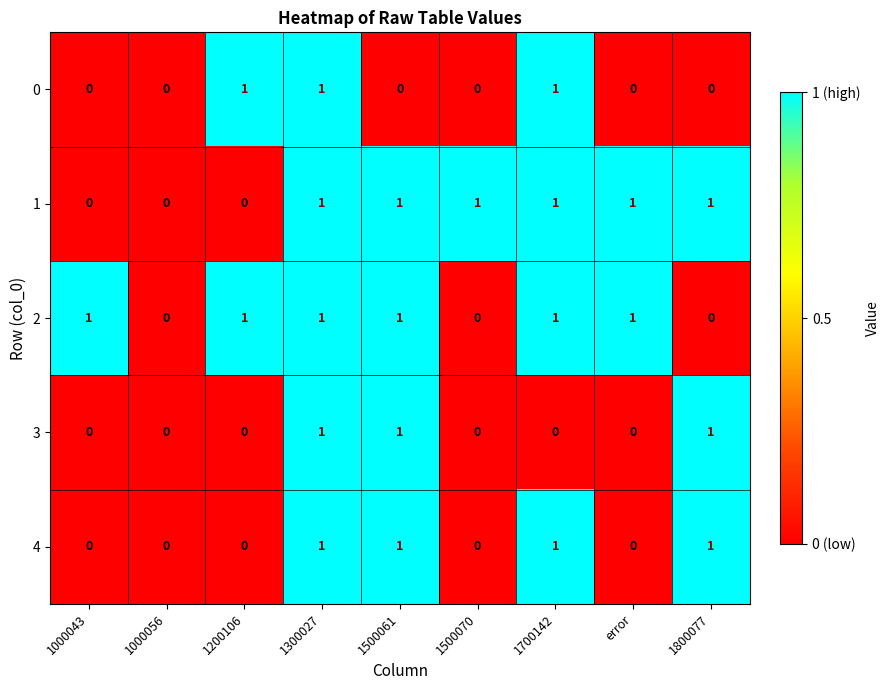

How many values in the 0 series exceed 0?

3